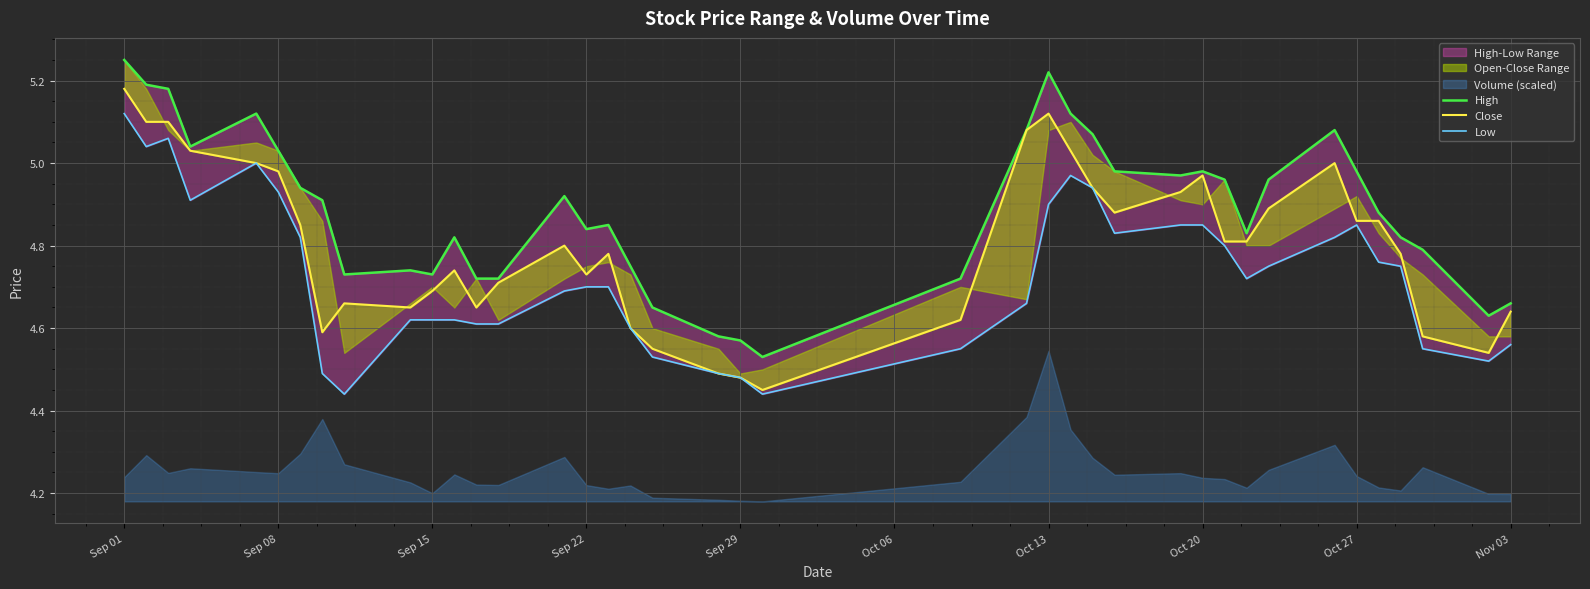

How many data points does each series have?

40